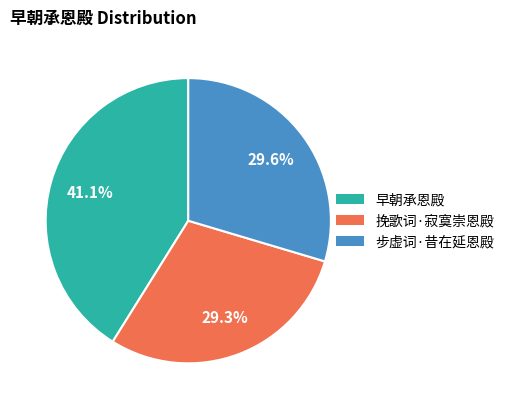

Is it true that 早朝承恩殿 is 31% of the pie?

False